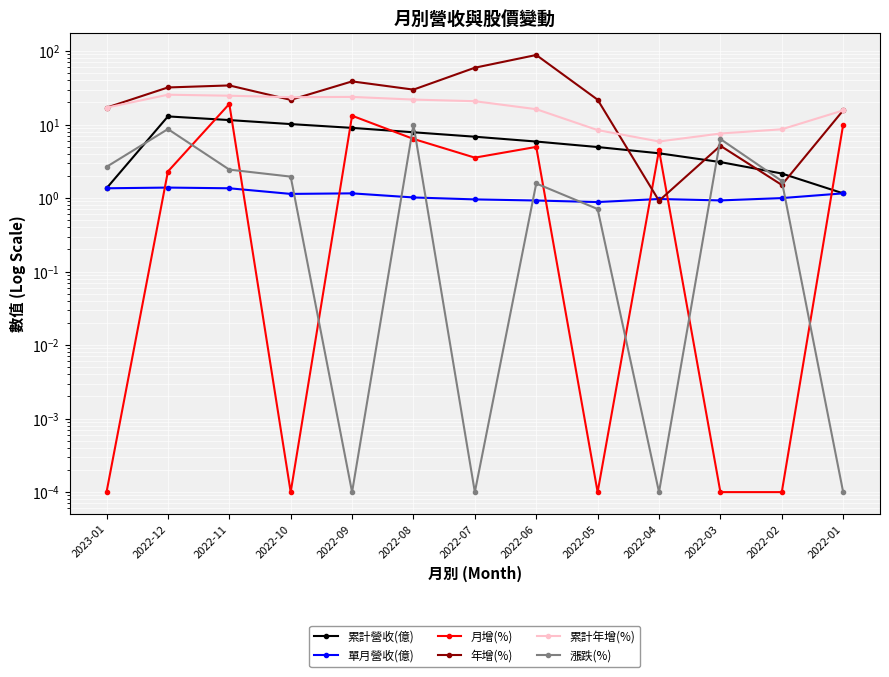

Which series changed the most between 2022-11 and 2022-02?

年增(%)